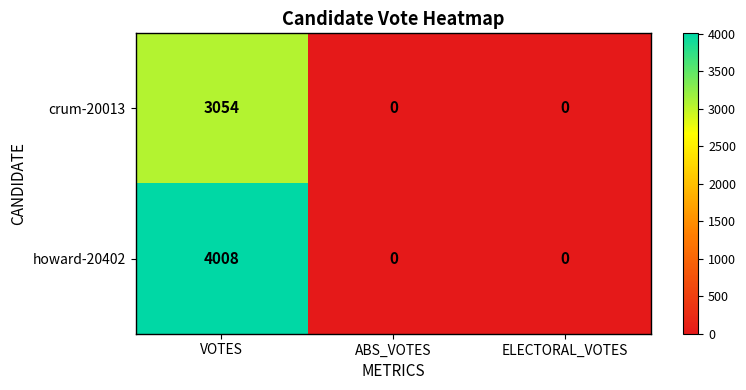

Rank the series at VOTES from highest to lowest value.

howard-20402, crum-20013